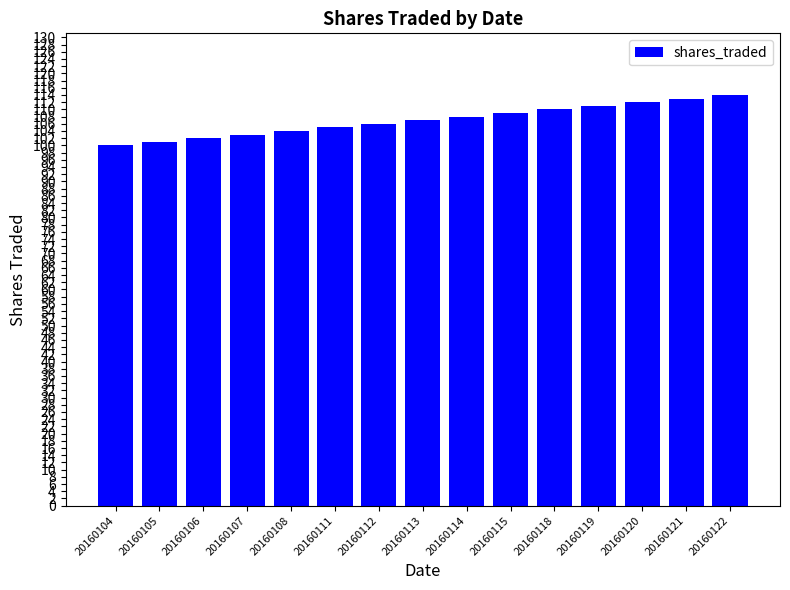

The chart shows a value of 43 at 20160104. True or false?

False